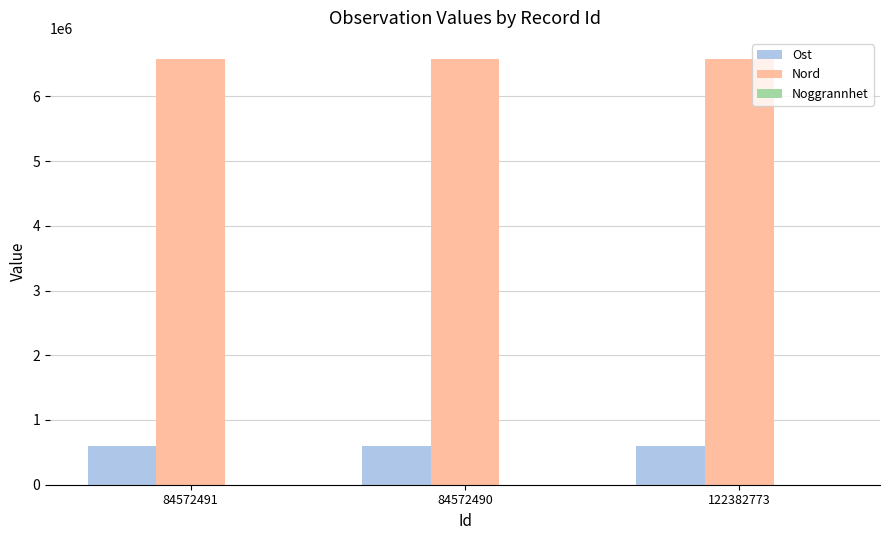

What is the sum of all Nord values?

19719573.1